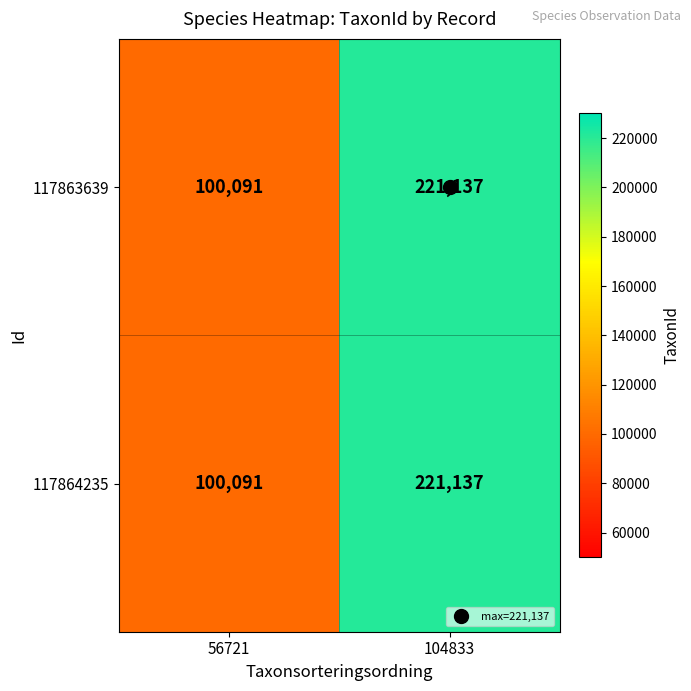

List the labels in order of 117864235 value, smallest first.

56721, 104833